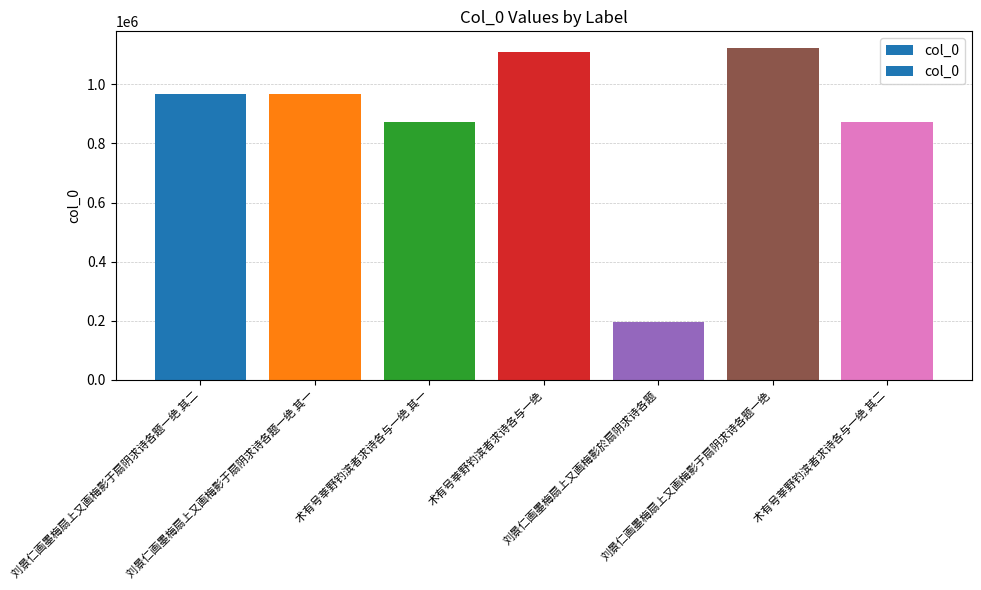

What is the label of the 3rd bar from the left?

术有号莘野钓滨者求诗各与一绝 其一